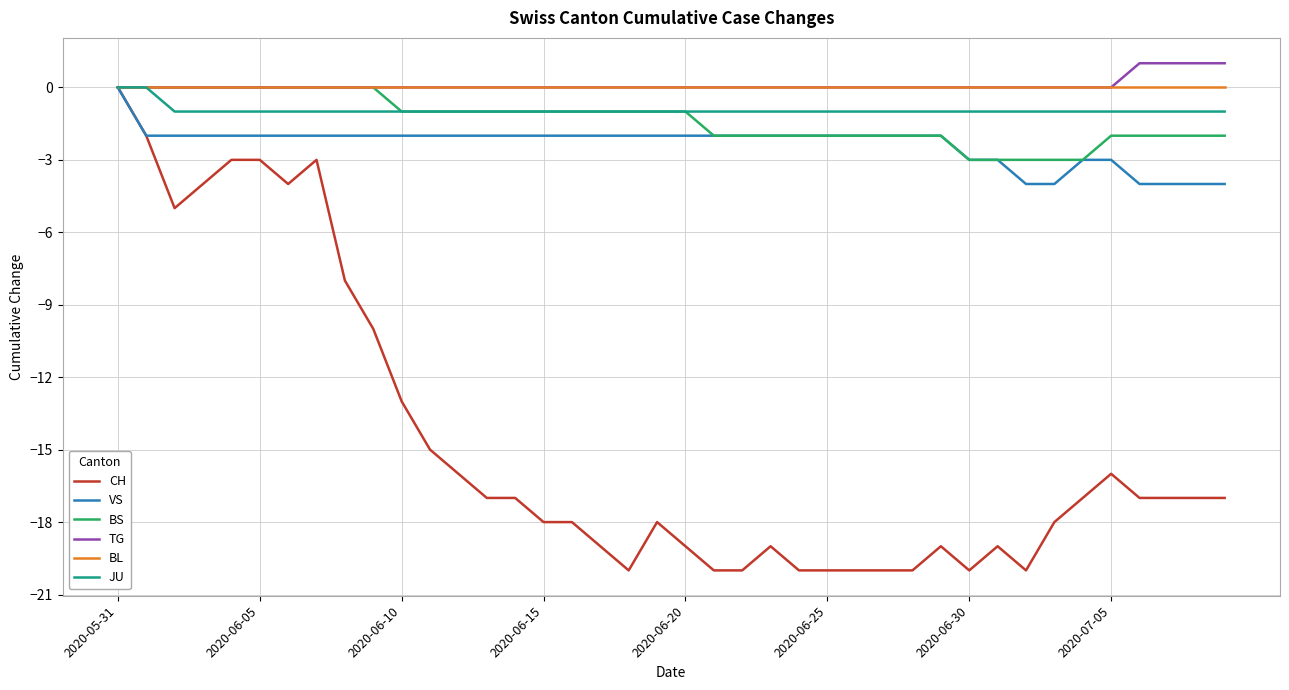

What is the minimum value shown in the chart?

-20